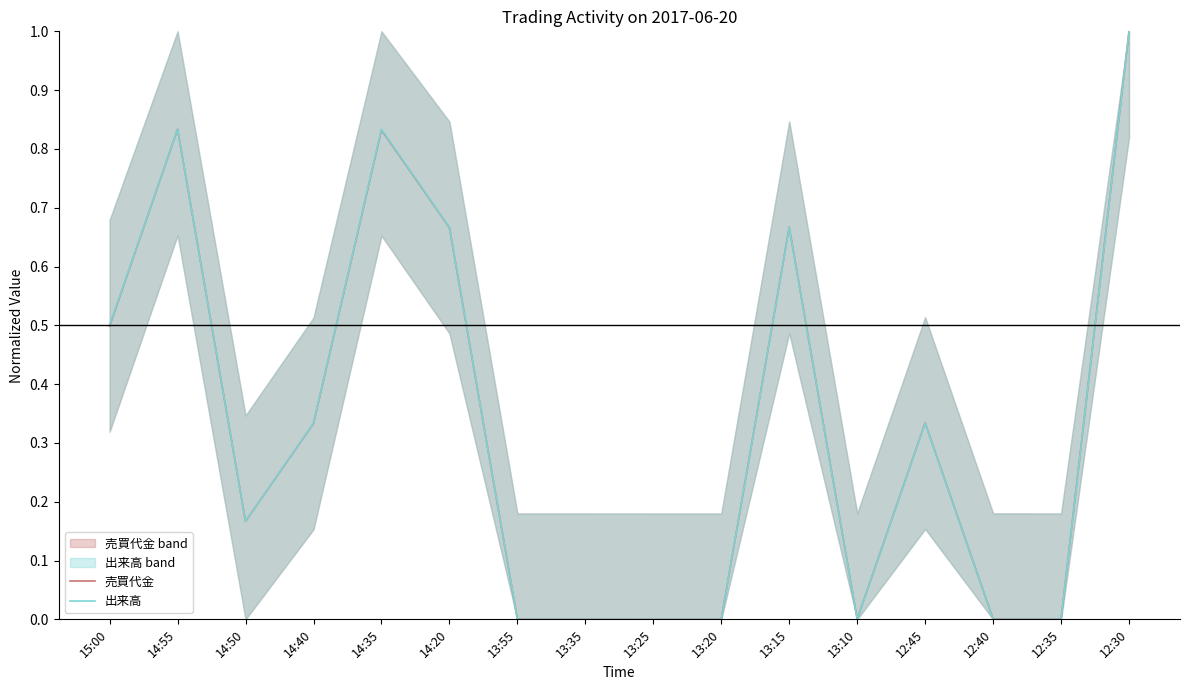

Which series has the largest total across all categories?

出来高